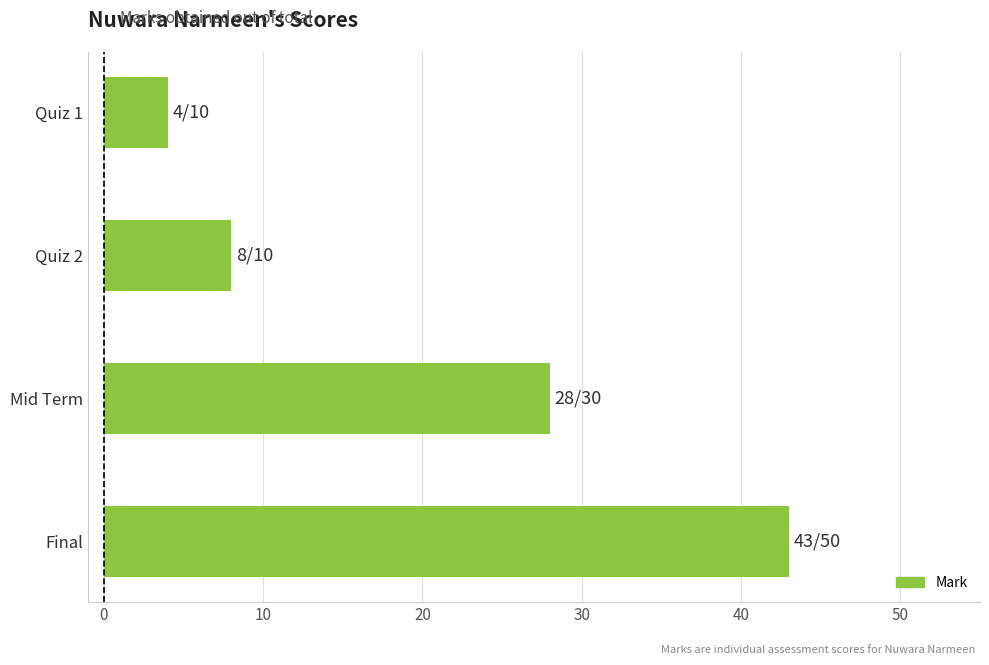

List the labels in order of value, smallest first.

Quiz 1, Quiz 2, Mid Term, Final